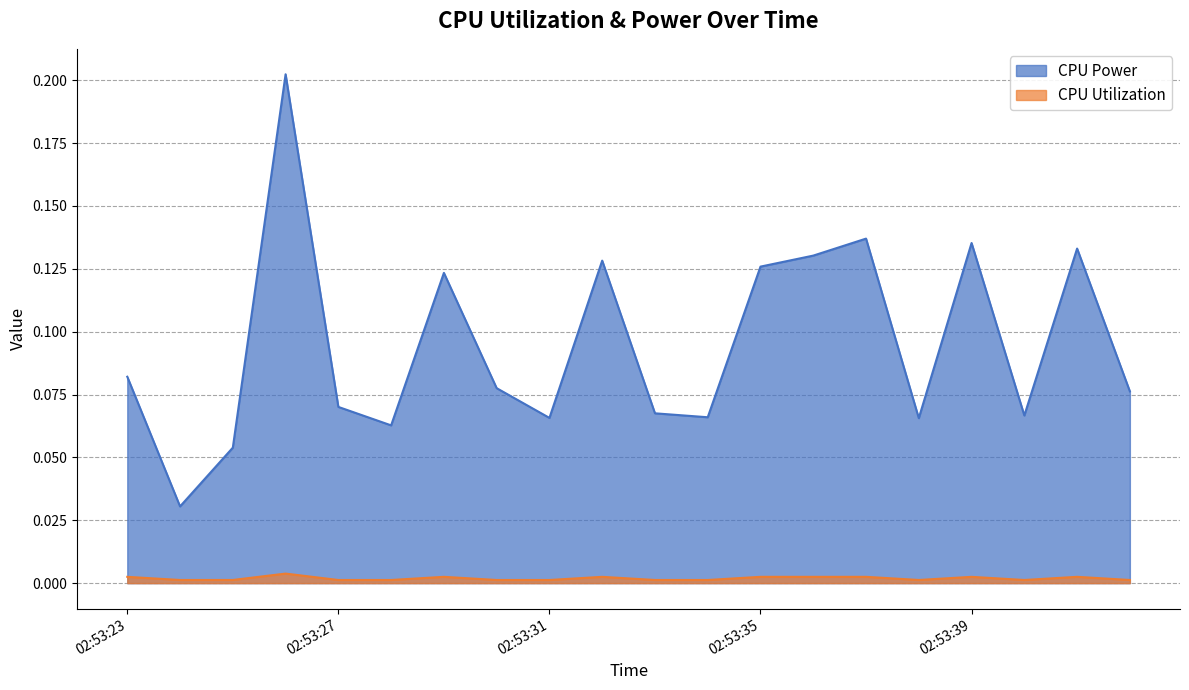

Count the number of categories in the chart.

20